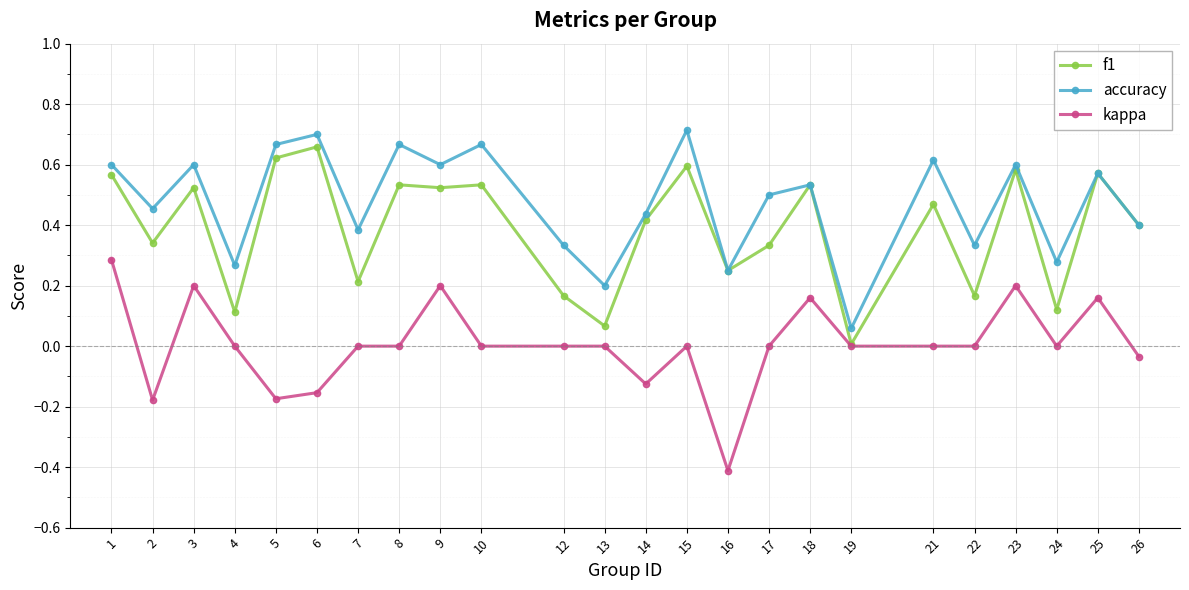

What is the sum of all accuracy values?

11.4